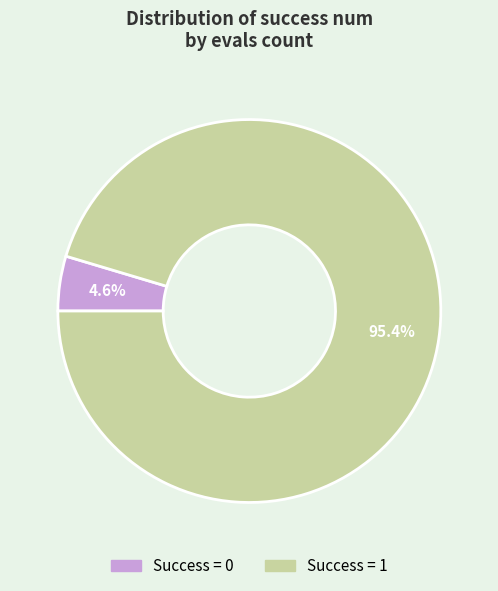

Does Success = 1 account for over 50% of the chart?

Yes